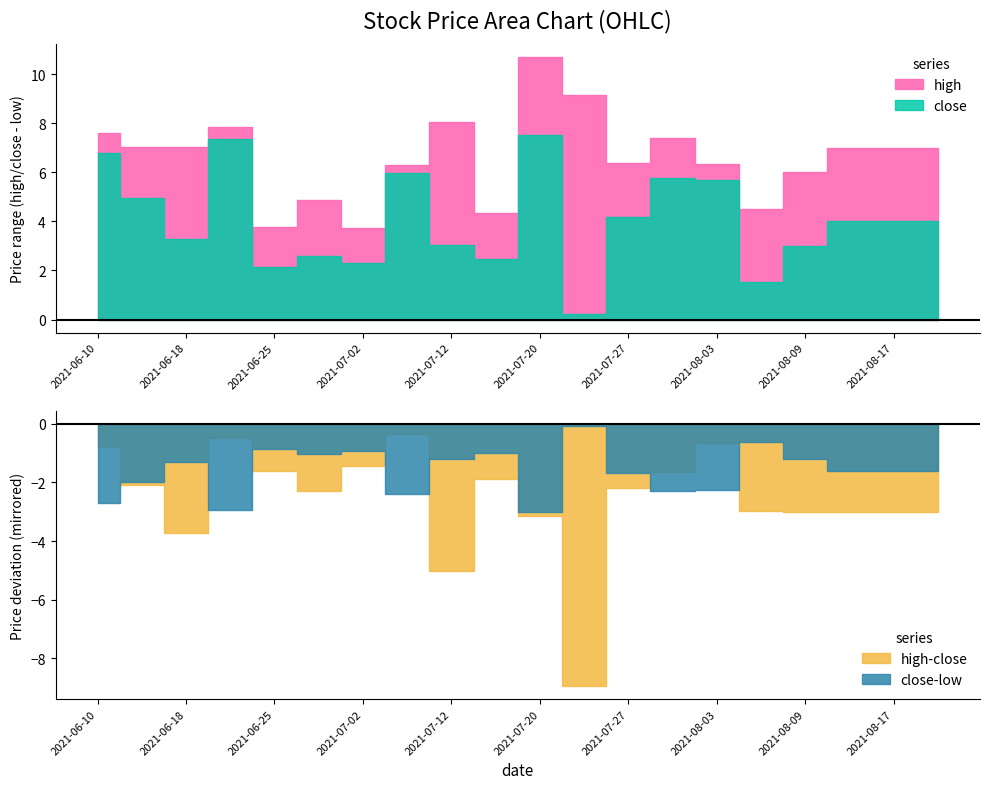

What is the sum of the low values at 10 and 12?

638.7